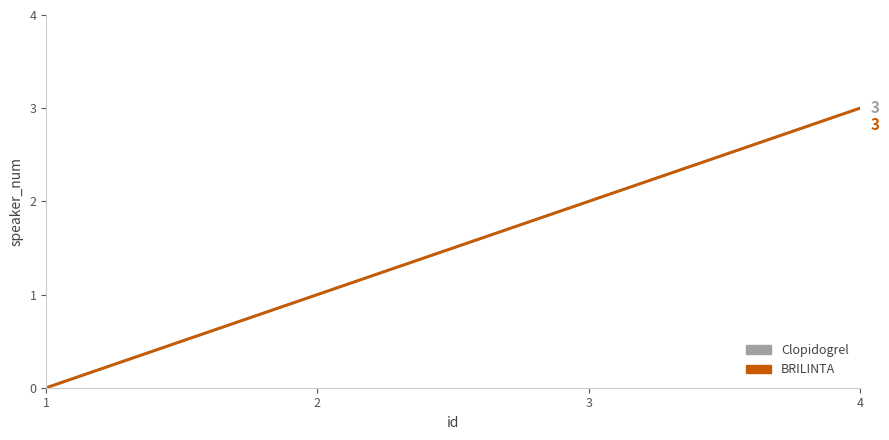

Reading right to left, transcribe all the data shown in this chart.

Clopidogrel: 3	2	1	0
BRILINTA: 3	2	1	0